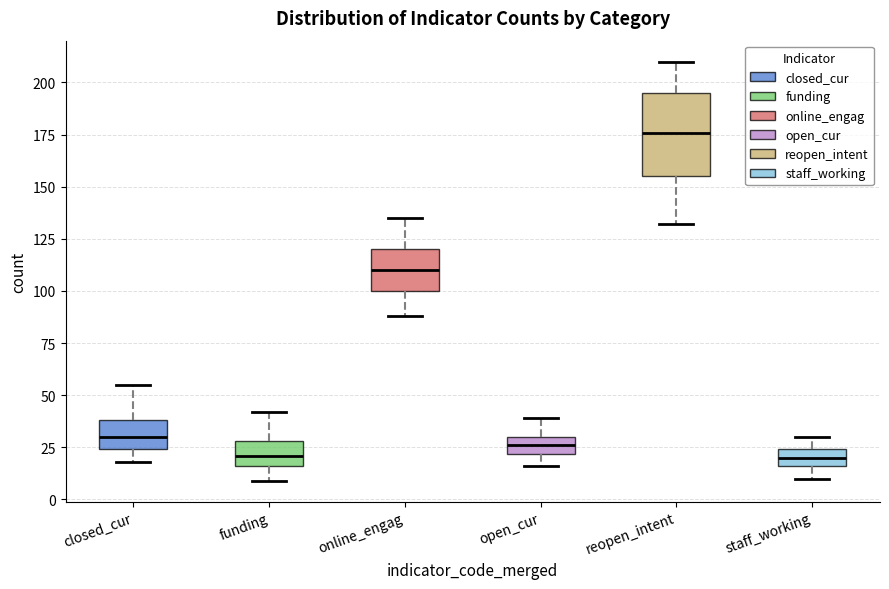

Reading left to right, transcribe this box plot: for each box, give where its median line is, the range the box spans, and where its two whiskers end, as read against the y-axis. The values are not printed on the chart, so give them approximately, as read against the axis.

closed_cur: median 30, box 25 to 40, whiskers 20 to 55
funding: median 20, box 15 to 30, whiskers 10 to 40
online_engag: median 110, box 100 to 120, whiskers 90 to 135
open_cur: median 25, box 20 to 30, whiskers 15 to 40
reopen_intent: median 175, box 155 to 195, whiskers 130 to 210
staff_working: median 20, box 15 to 25, whiskers 10 to 30